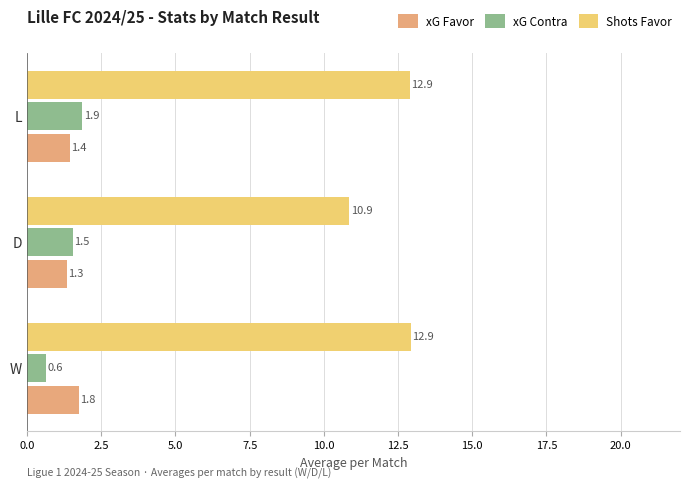

Which series has the largest range (max minus min)?

Shots Favor